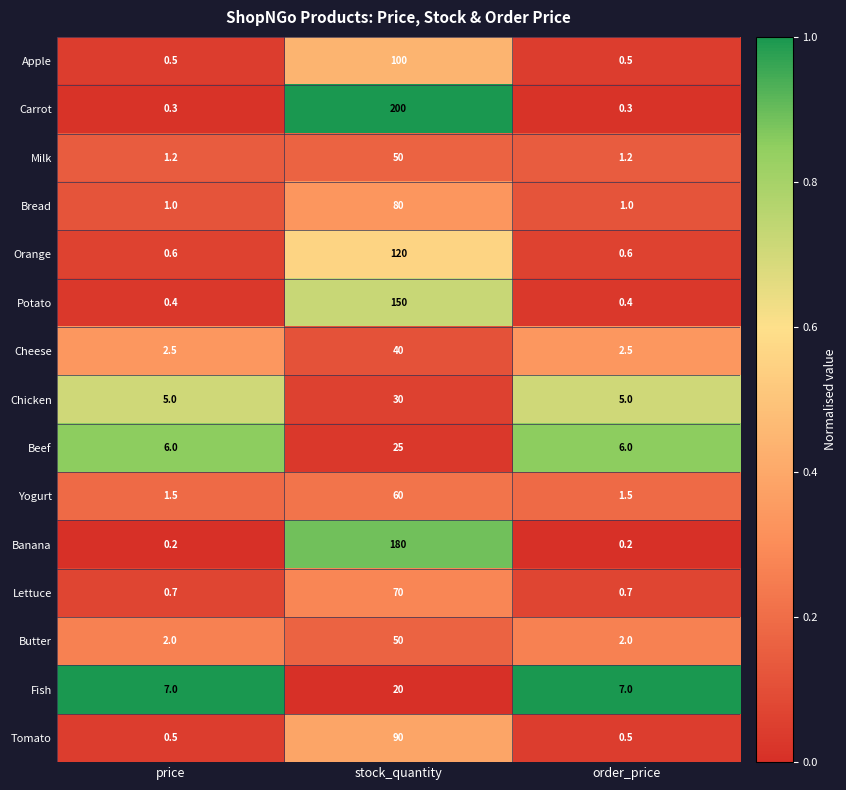

What is the greatest value displayed?

200.0